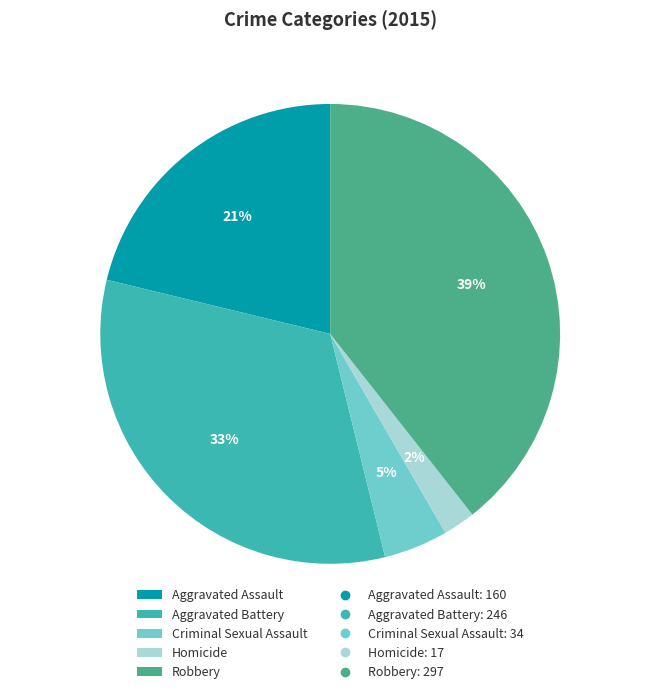

What percentage is the Aggravated Battery slice, to the nearest percent?

33%